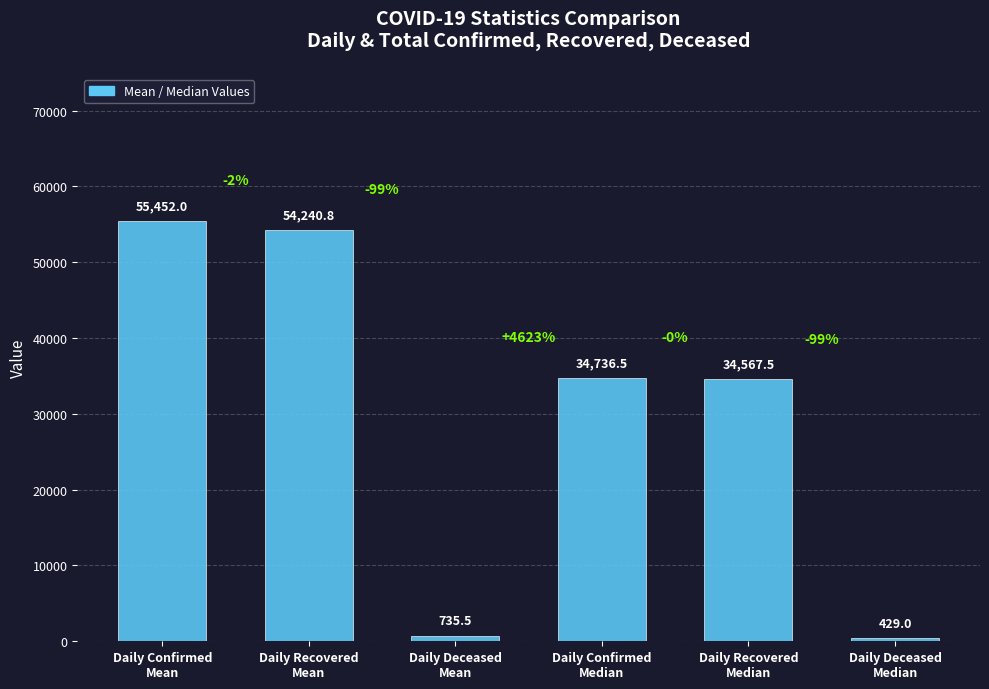

Rank the categories by value from highest to lowest.

Daily Confirmed
Mean, Daily Recovered
Mean, Daily Confirmed
Median, Daily Recovered
Median, Daily Deceased
Mean, Daily Deceased
Median